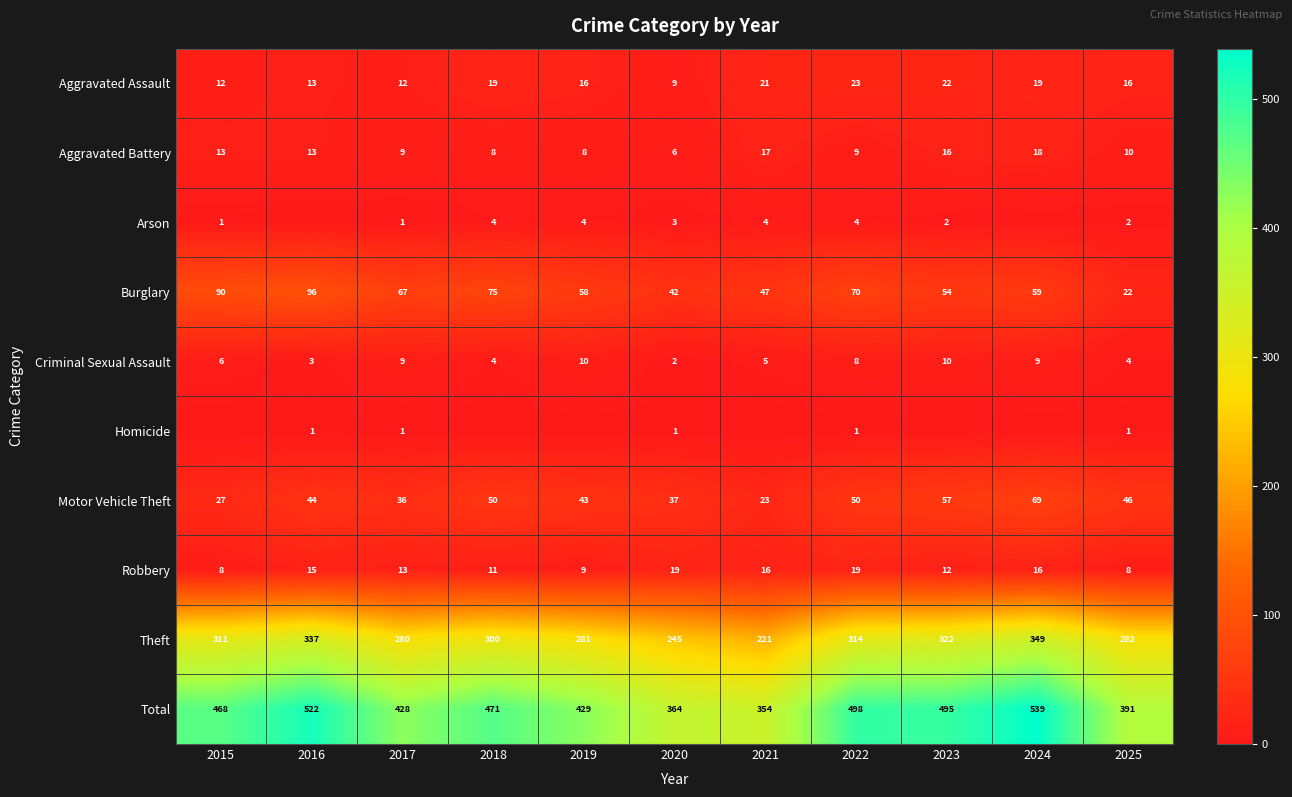

True or false: Aggravated Battery has a value of 10 at 2025.

True